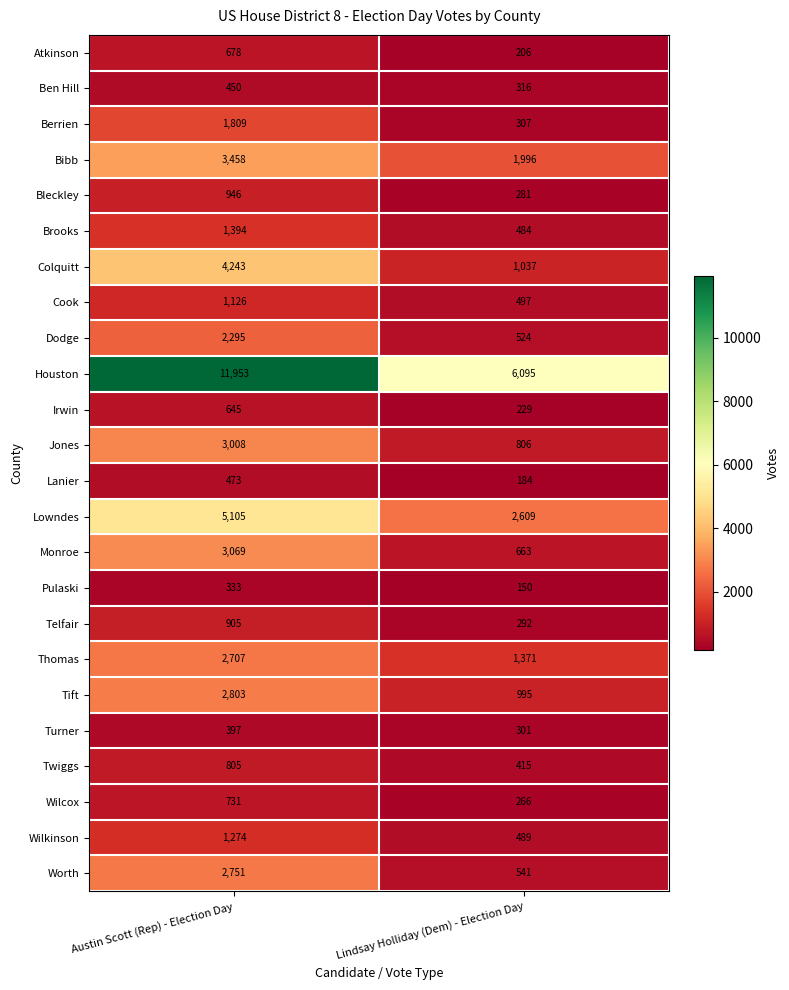

Read the Lowndes value at Austin Scott (Rep) - Election Day.

5105